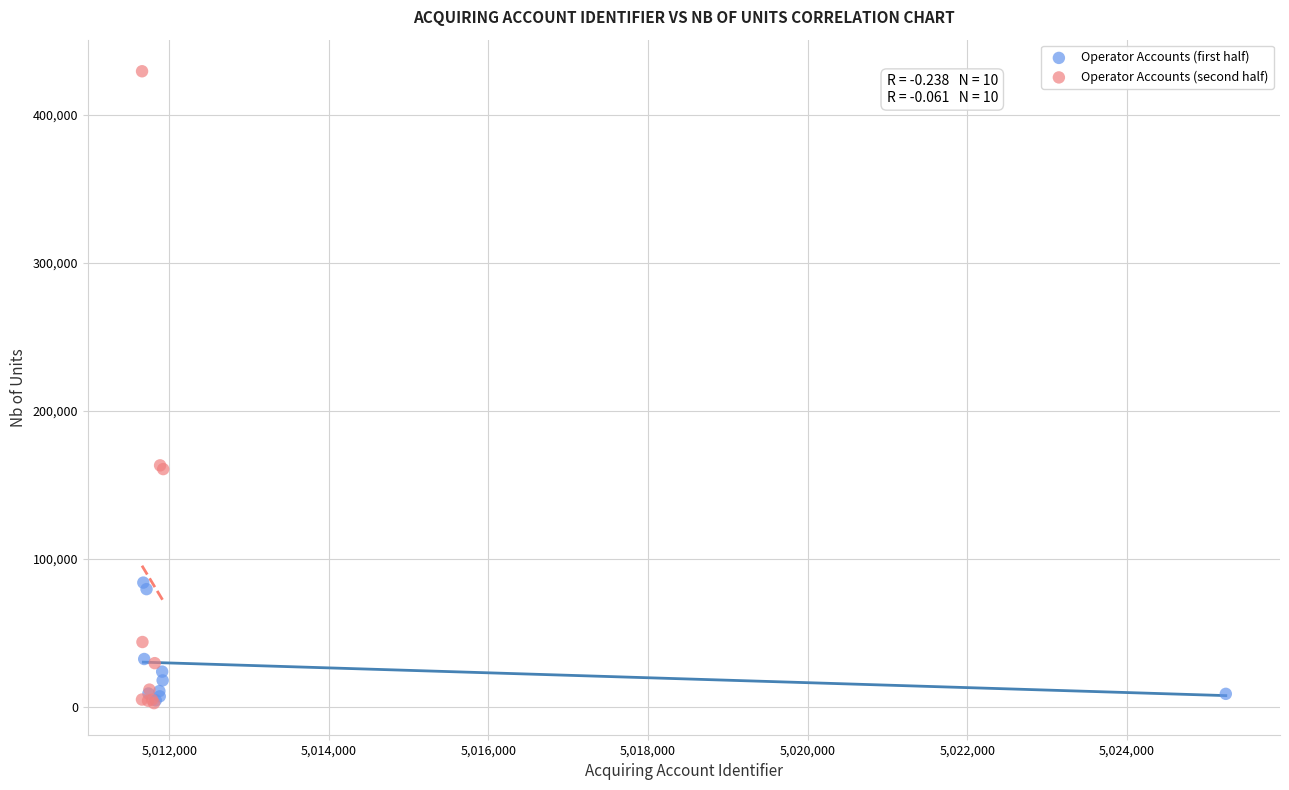

Which series has the largest Y range (max minus min)?

Operator Accounts (second half)